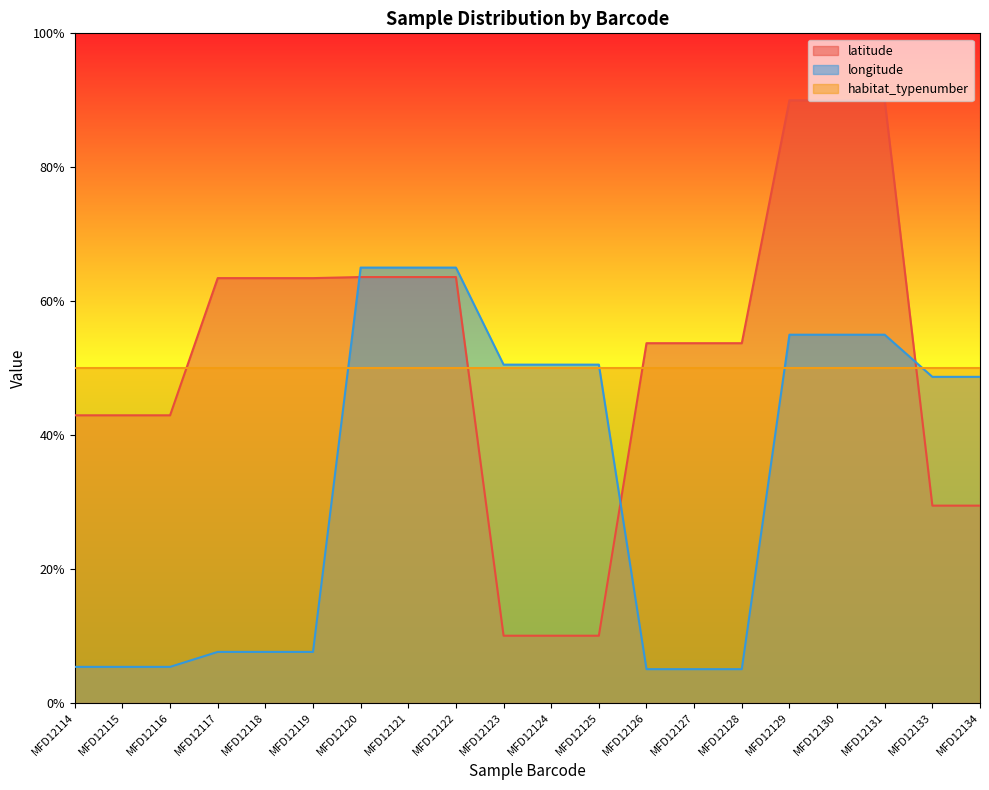

Rank the series at MFD12117 from highest to lowest value.

latitude, habitat_typenumber, longitude